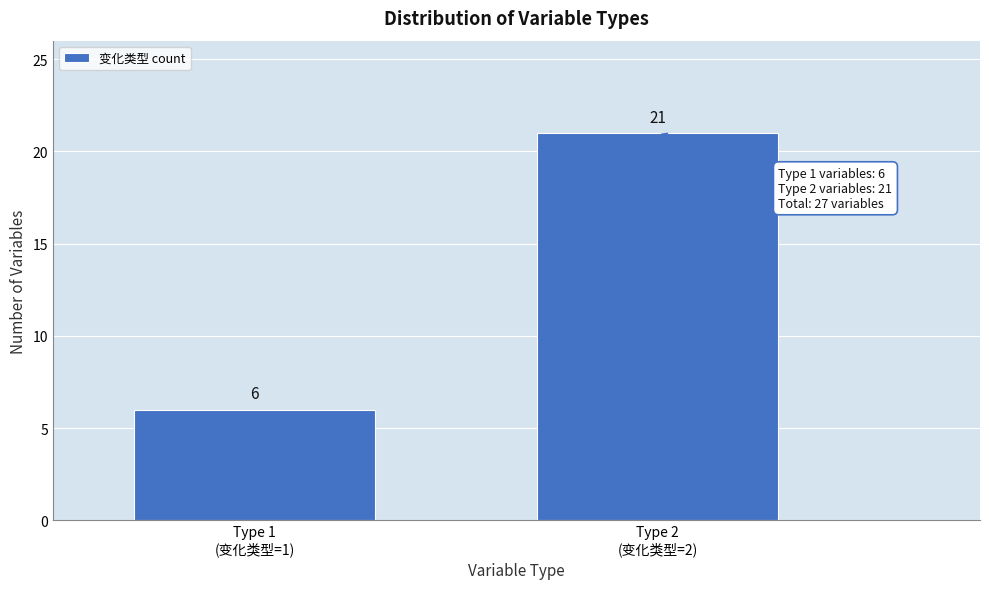

Reading left to right, transcribe all the data shown in this chart.

6	21